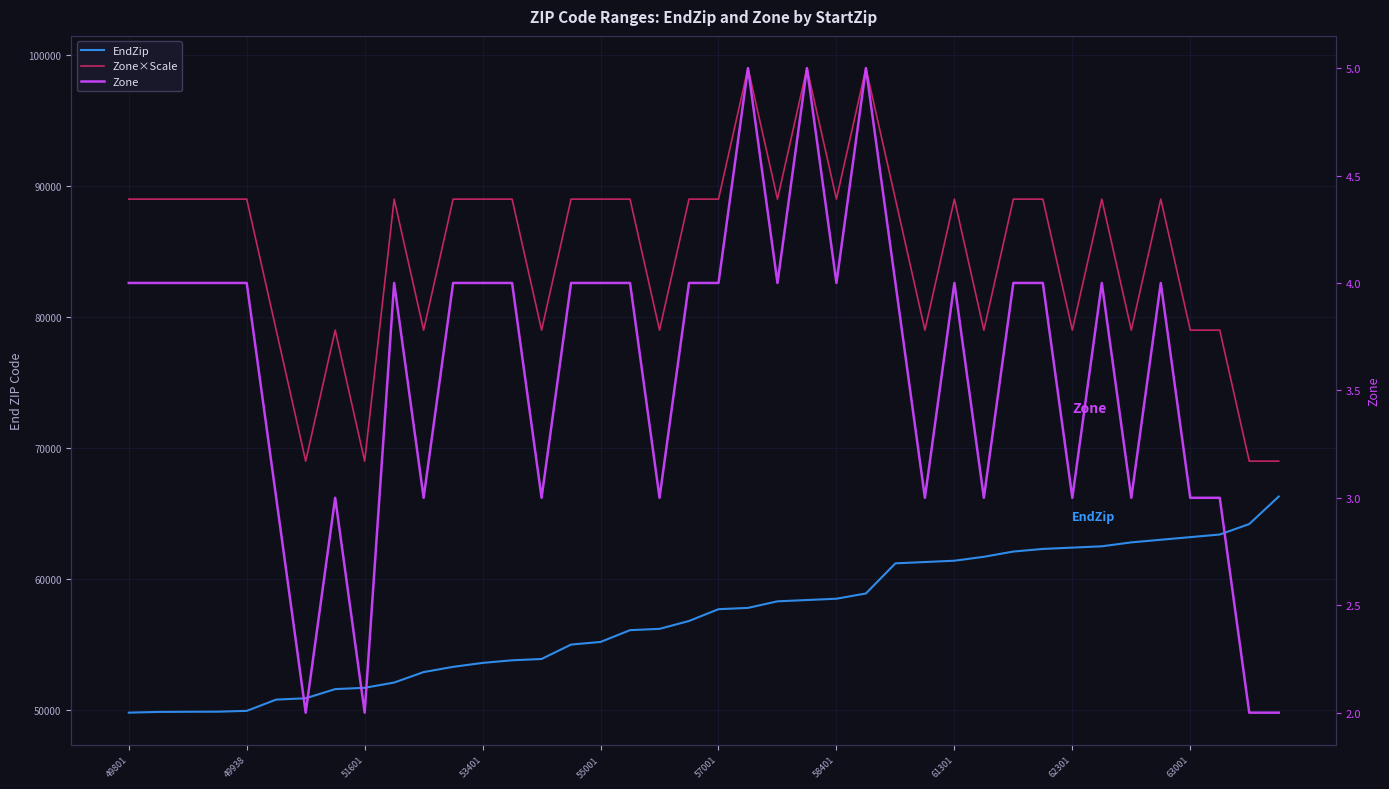

What is the spread (max minus min) of values at 14?

78997